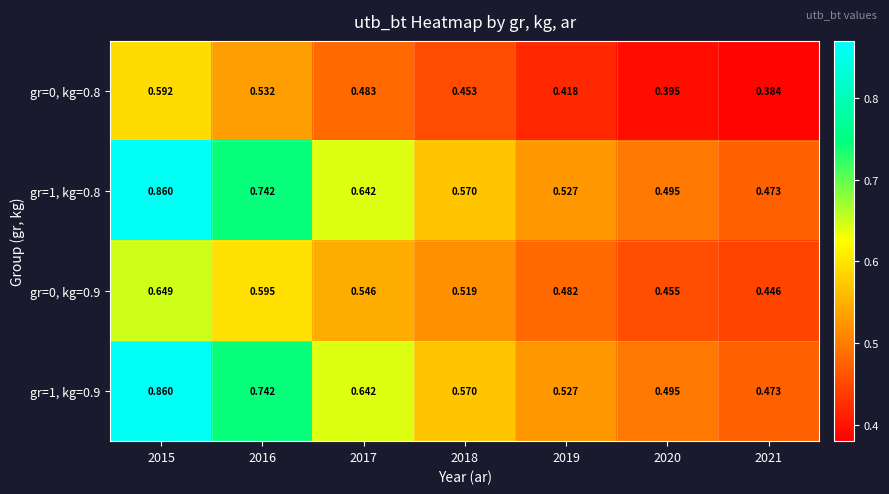

Between 2020 and 2016, which is larger?

2016